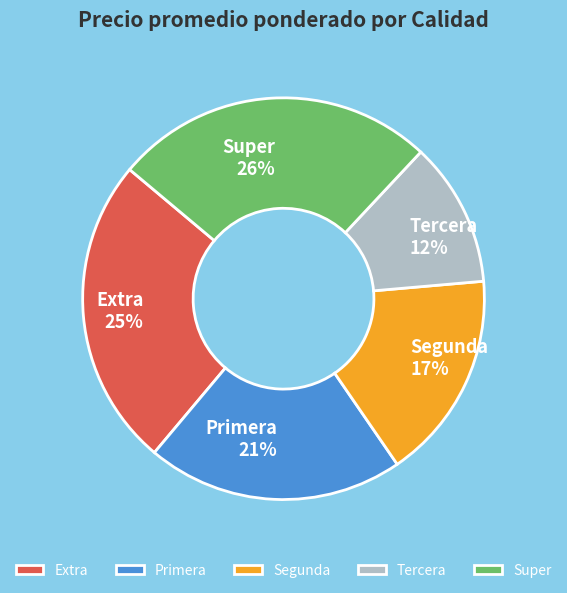

Which has a higher value, Tercera or Primera?

Primera